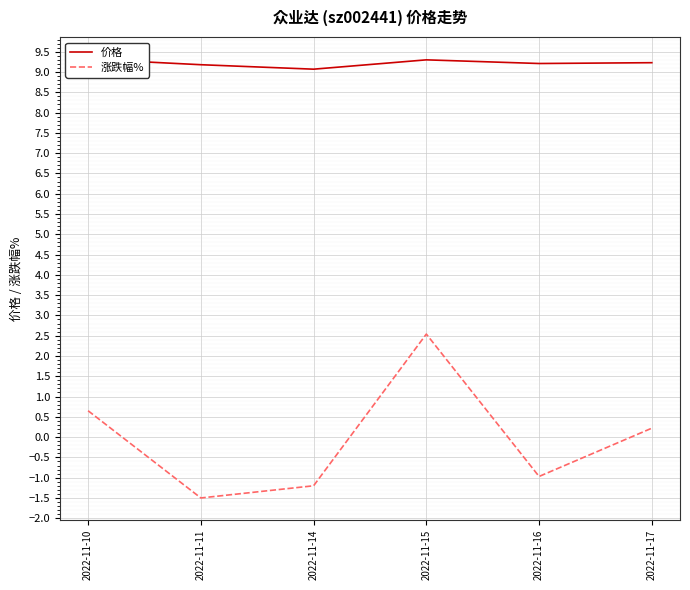

Rank the categories by 涨跌幅% value from highest to lowest.

2022-11-15, 2022-11-10, 2022-11-17, 2022-11-16, 2022-11-14, 2022-11-11